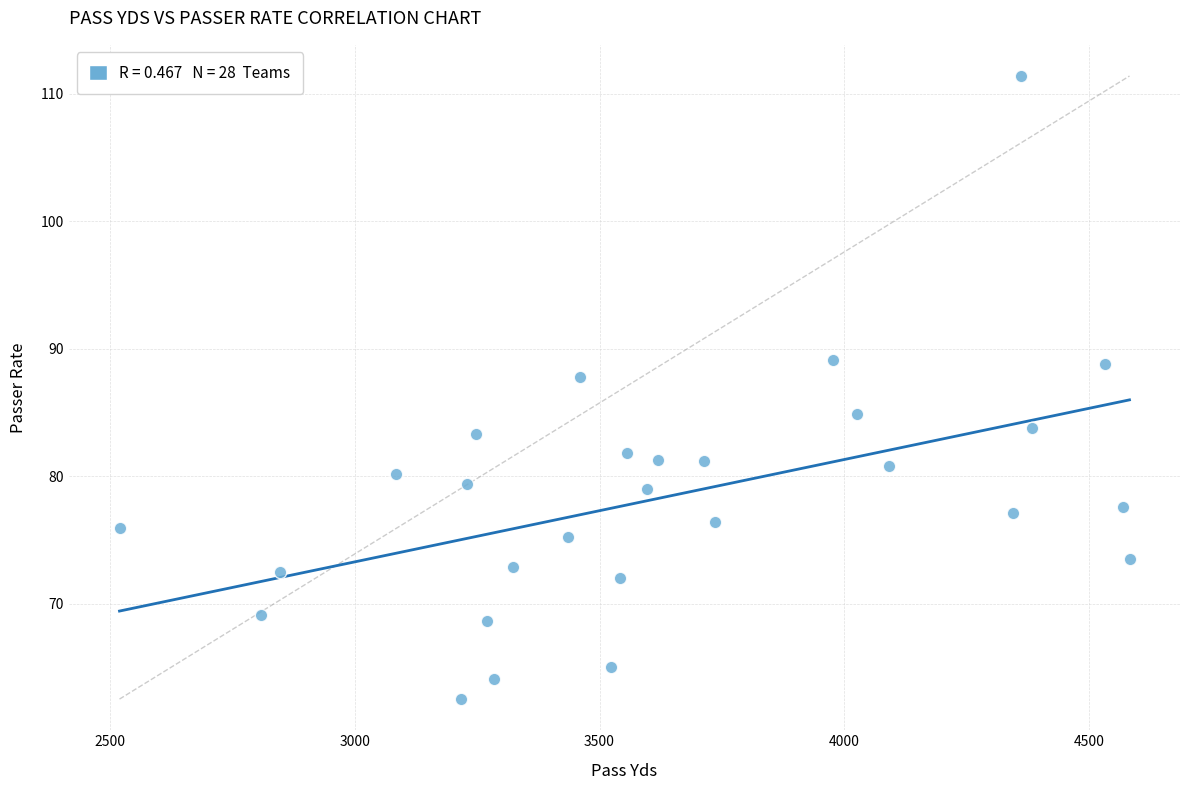

What Y value in the scatter plot is closest to 86?

84.9